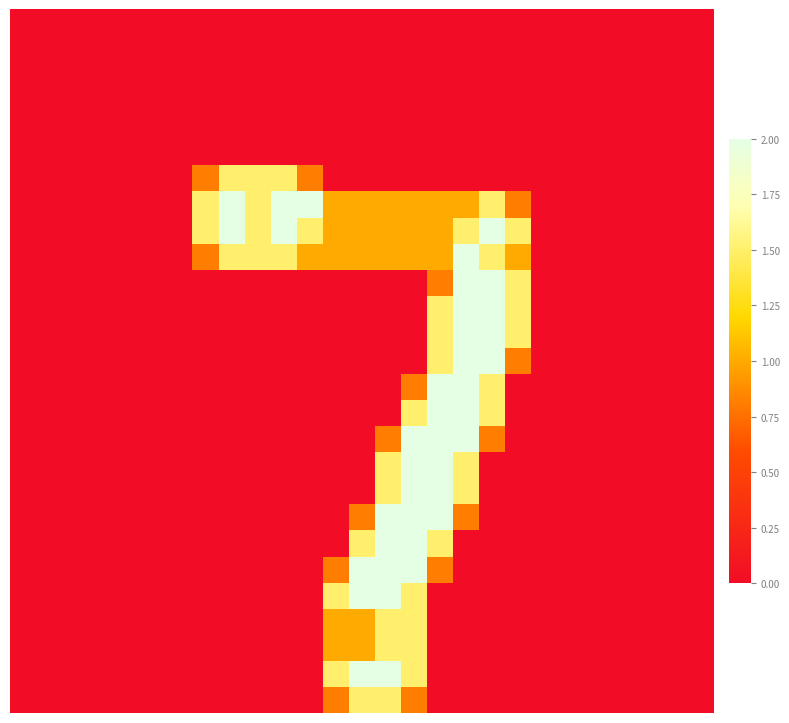

At how many categories does at least one series exceed 0?

13